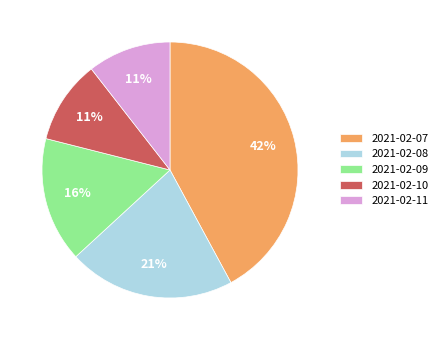

To the nearest percent, what portion does 2021-02-07 represent?

42%